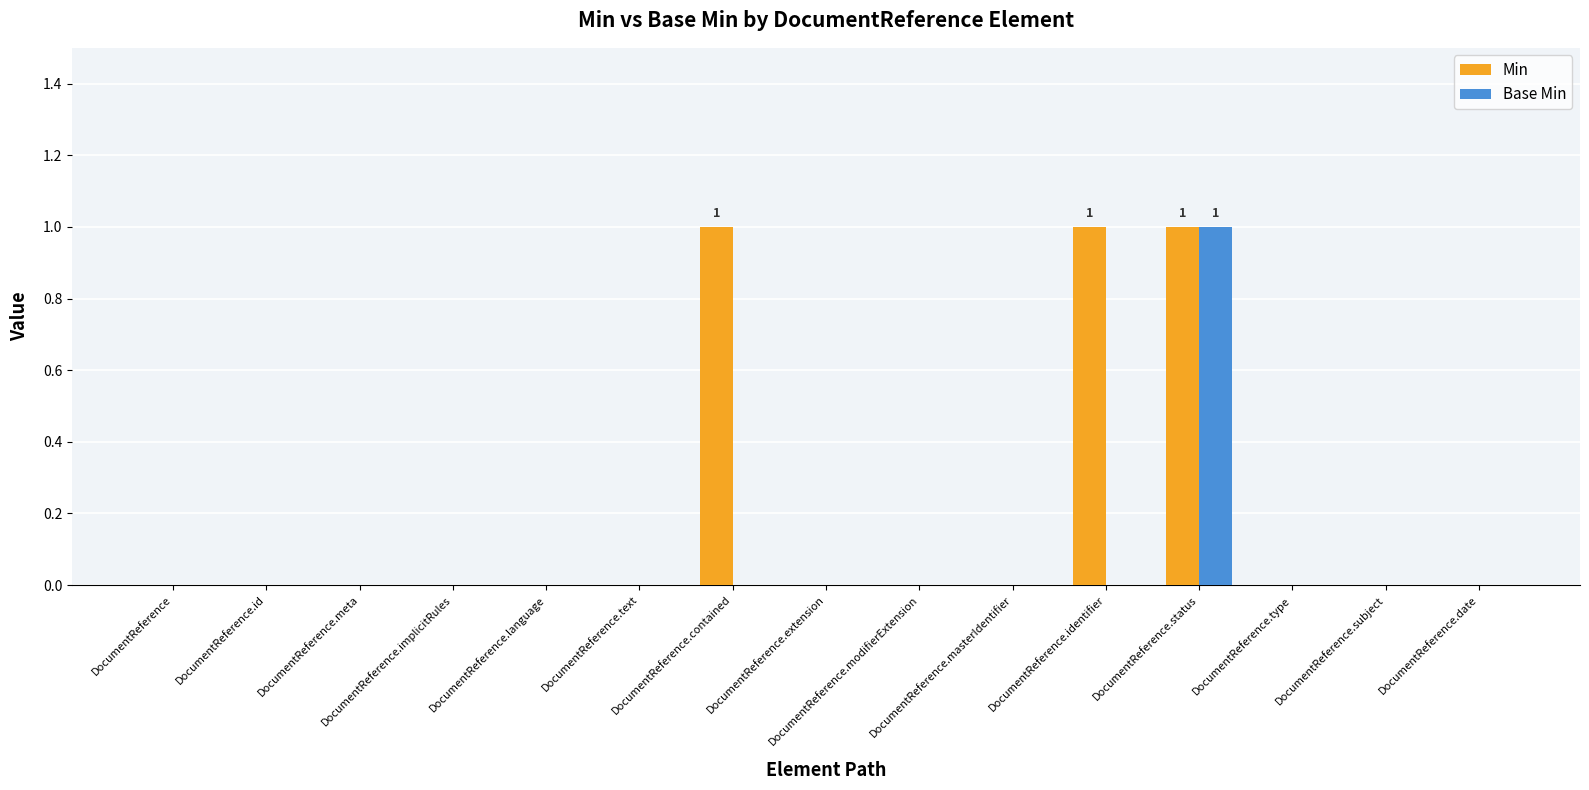

Reading right to left, what are all the values shown in this chart?

Min: 0	0	0	1	1	0	0	0	1	0	0	0	0	0	0
Base Min: 0	0	0	1	0	0	0	0	0	0	0	0	0	0	0